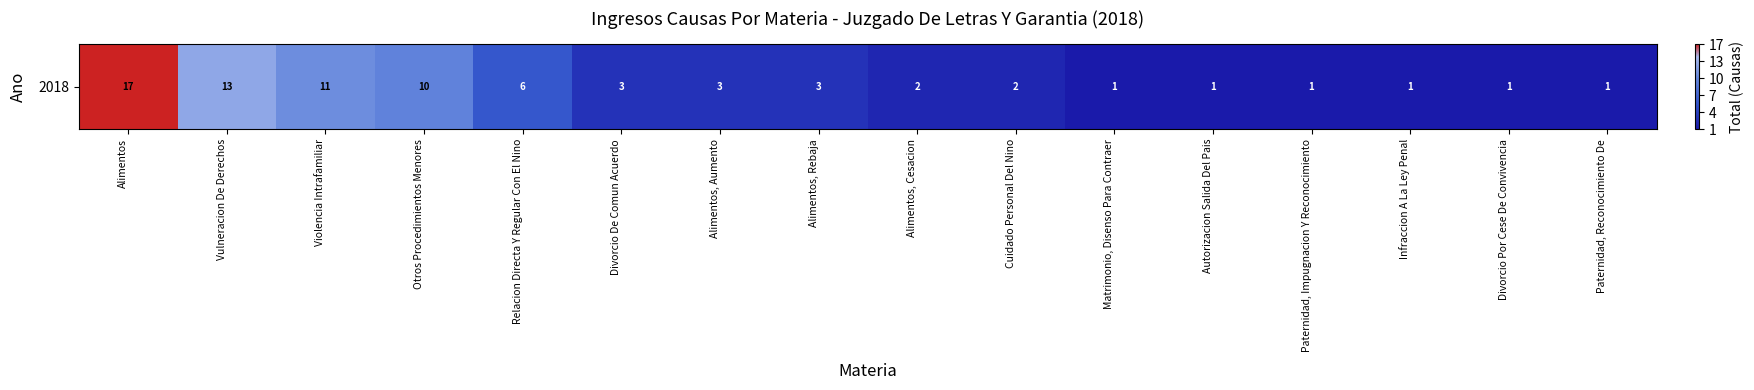

What is the sum of all values?

3.8